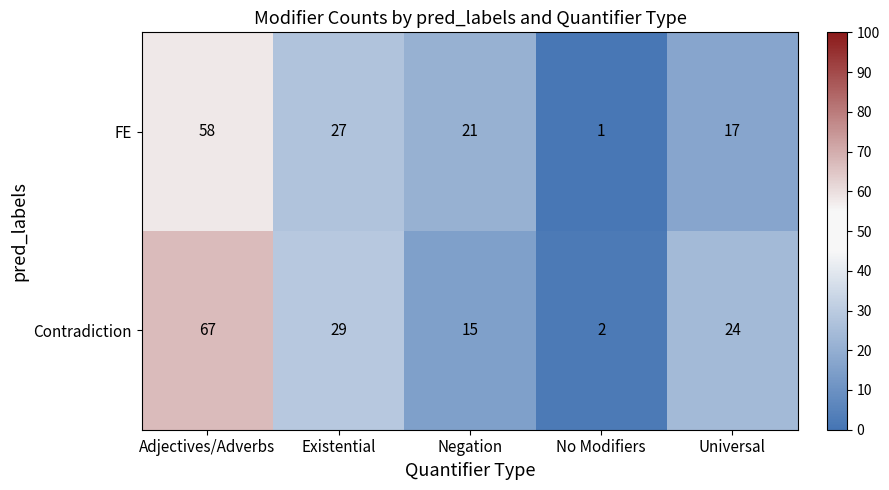

The value of Contradiction at Existential is 29. True or false?

True